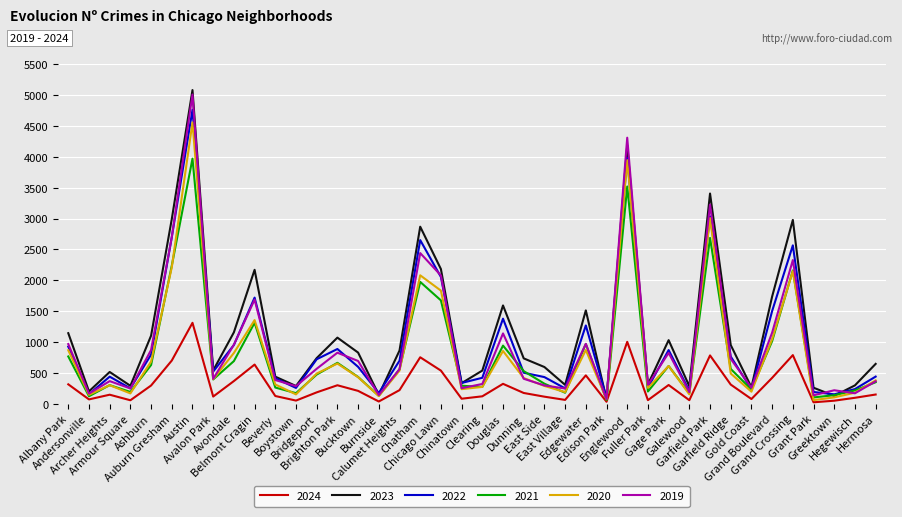

What is the difference between the highest and lowest values at Andersonville?

130